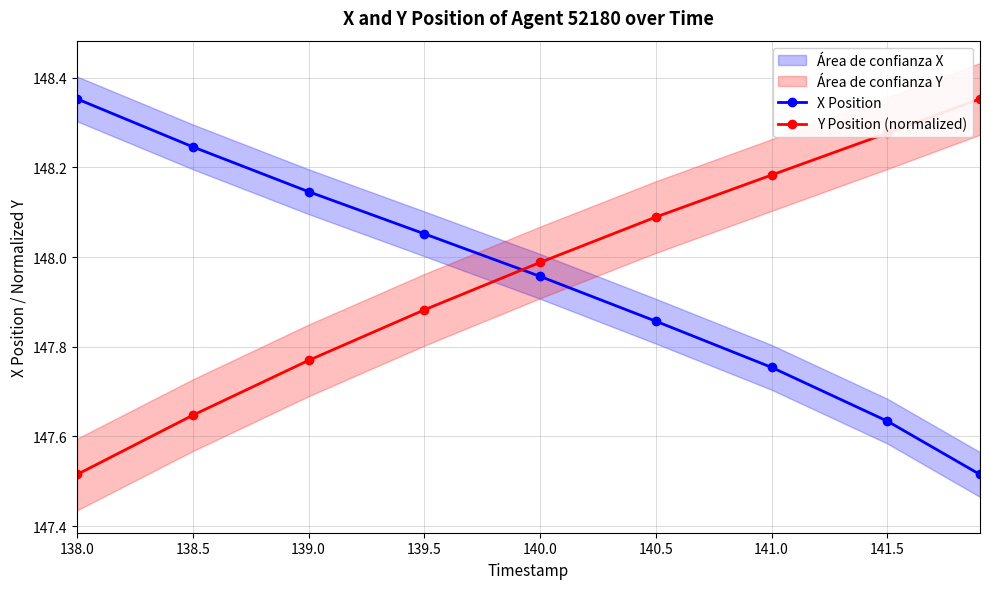

Reading left to right, list all the values displayed in this chart.

X Position: 148.4	148.2	148.1	148.1	148.0	147.9	147.8	147.6	147.5
Y Position (normalized): 147.5	147.6	147.8	147.9	148.0	148.1	148.2	148.3	148.4